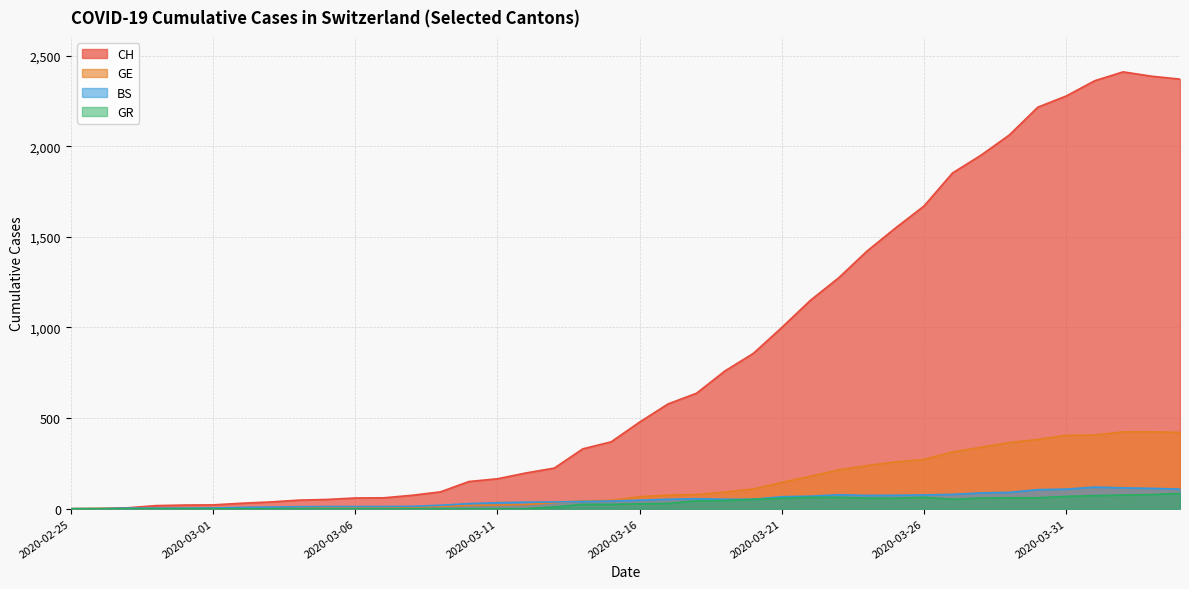

How many distinct data groups are displayed?

4